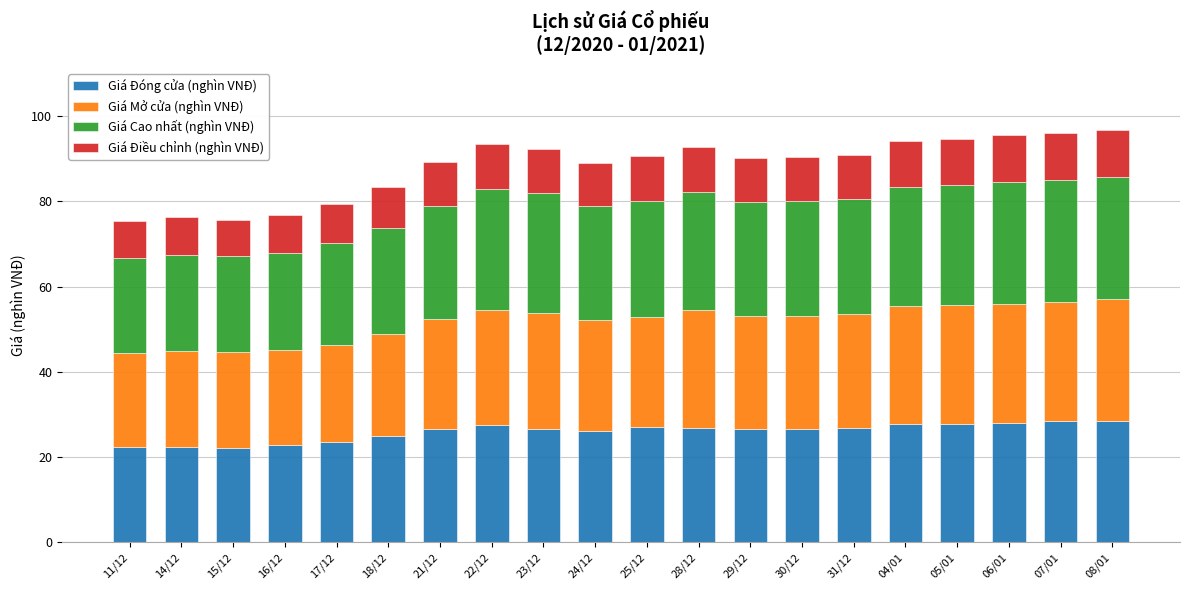

What is the total value across all series at 21/12?

89.3